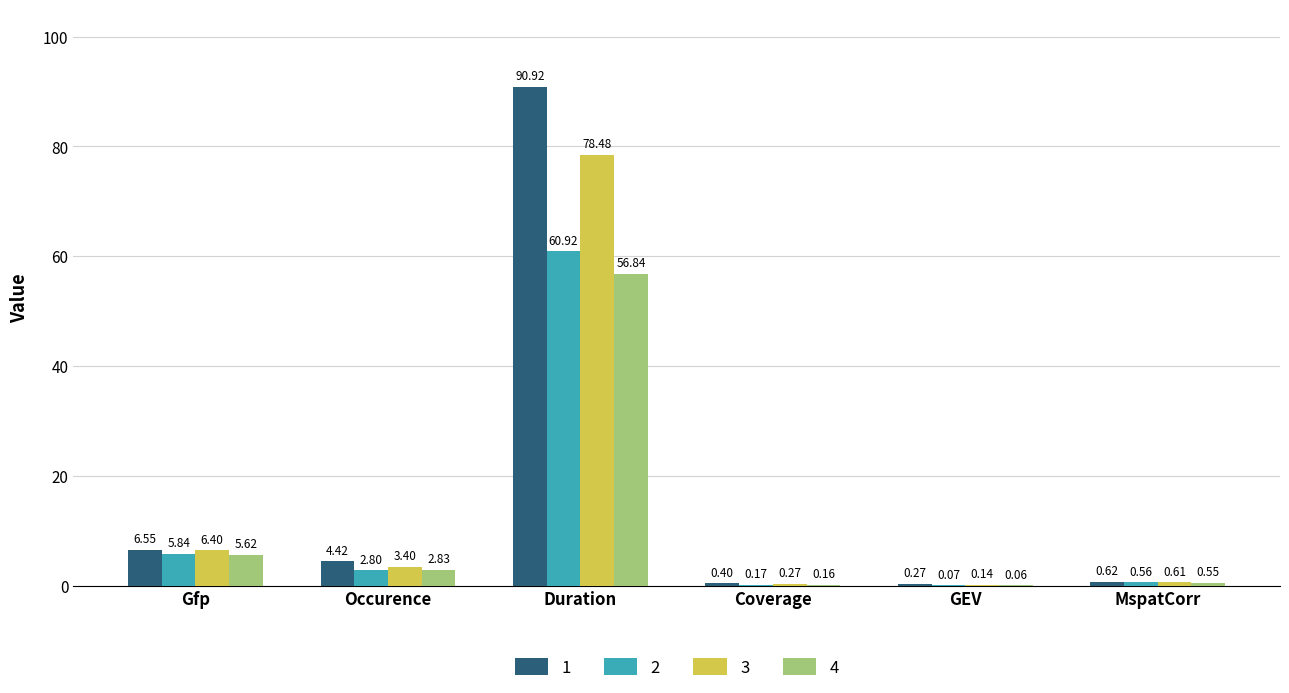

At which label does 2 reach its peak?

Duration